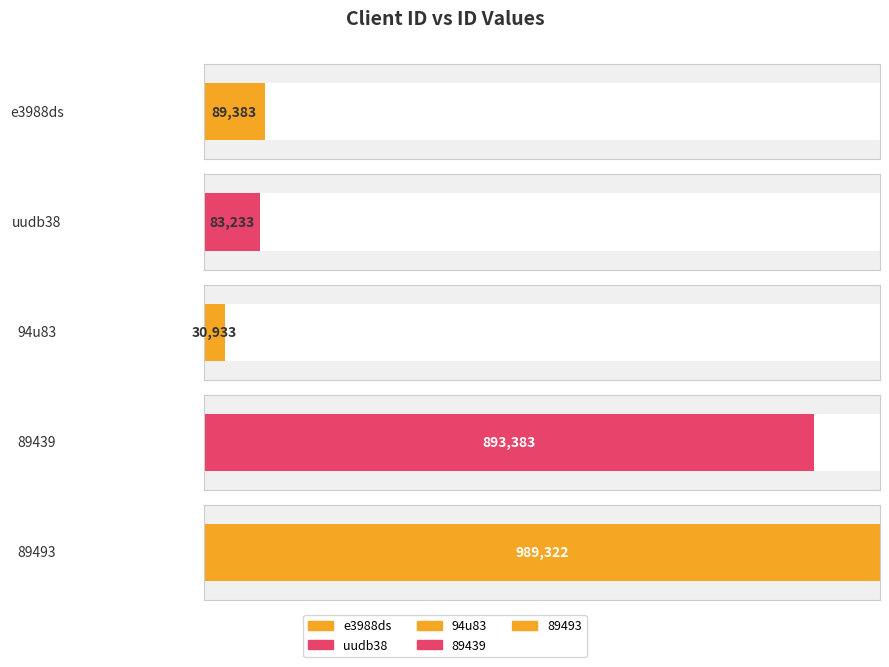

Reading left to right, extract all data points from this chart.

89383	83233	30933	893383	989322